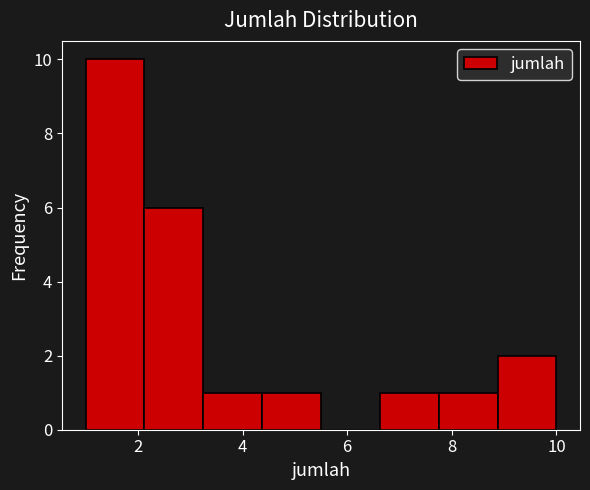

Reading left to right, transcribe this chart: for each bar, give the range it covers on the x-axis and its height. Neither the bar edges nor the heights are printed on the chart, so give them approximately, as read against the axes.

1.0 to 2.2: 10
2.2 to 3.2: 6
3.2 to 4.4: 1
4.4 to 5.6: 1
5.6 to 6.6: 0
6.6 to 7.8: 1
7.8 to 8.8: 1
8.8 to 10.0: 2